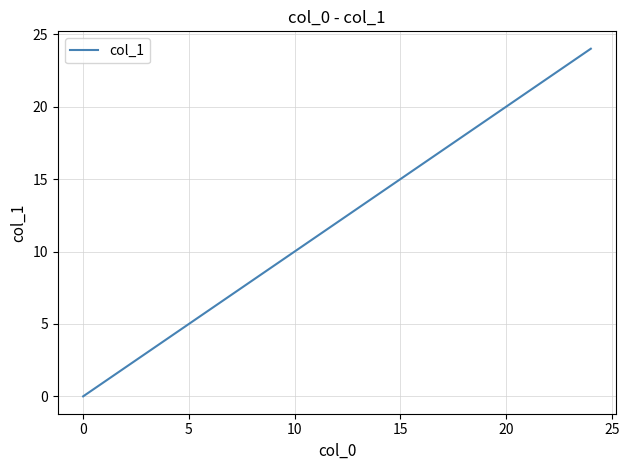

Is this an area chart (filled region under the line)?

No